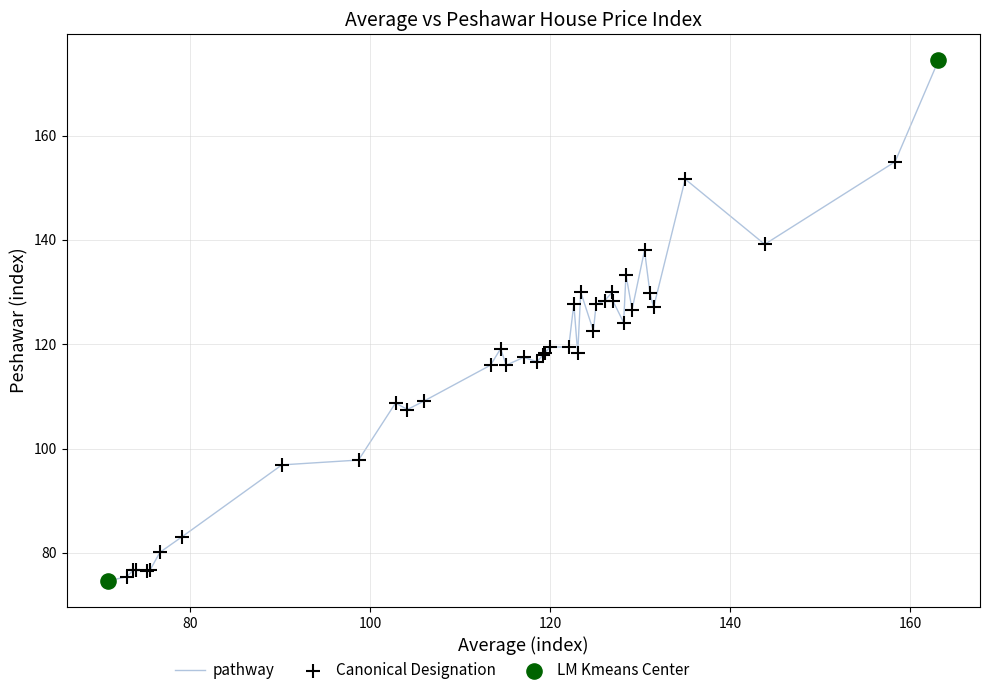

What is the difference between the maximum and minimum values?

99.8